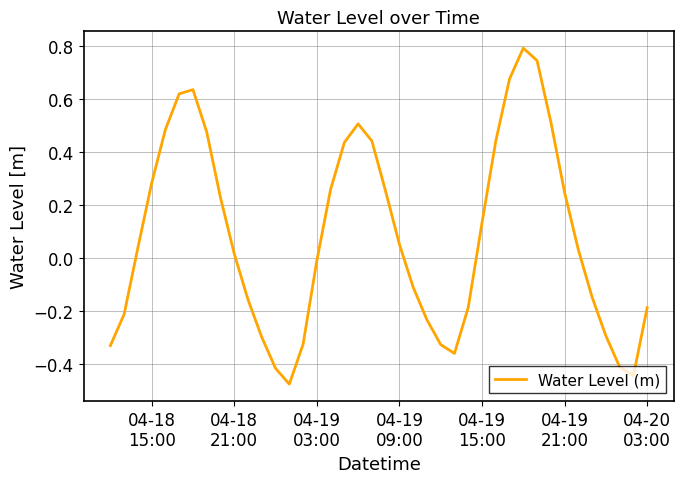

How many lines are shown in the chart?

1